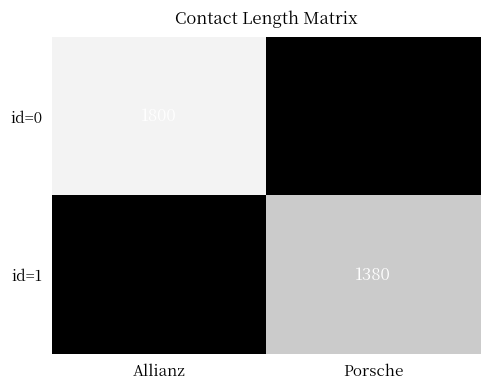

Which series has the largest total across all categories?

id=0